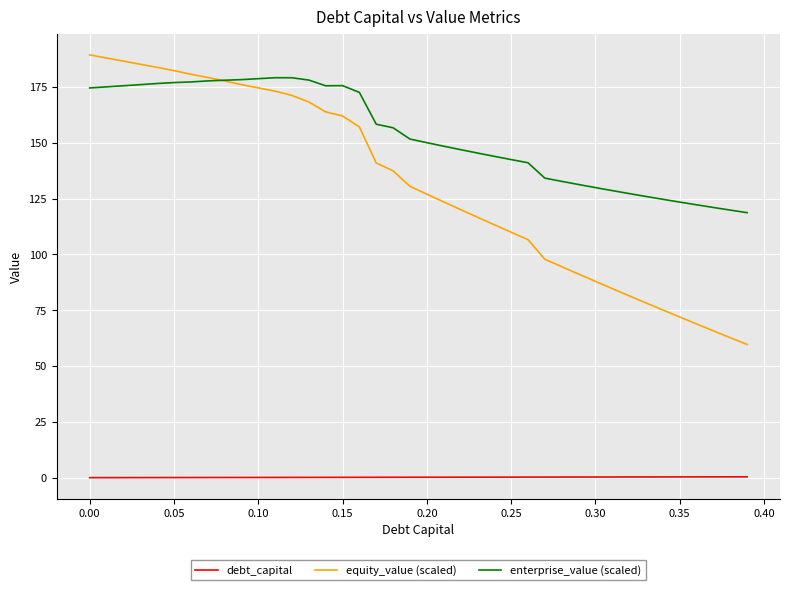

What is the maximum value shown in the chart?

189.4